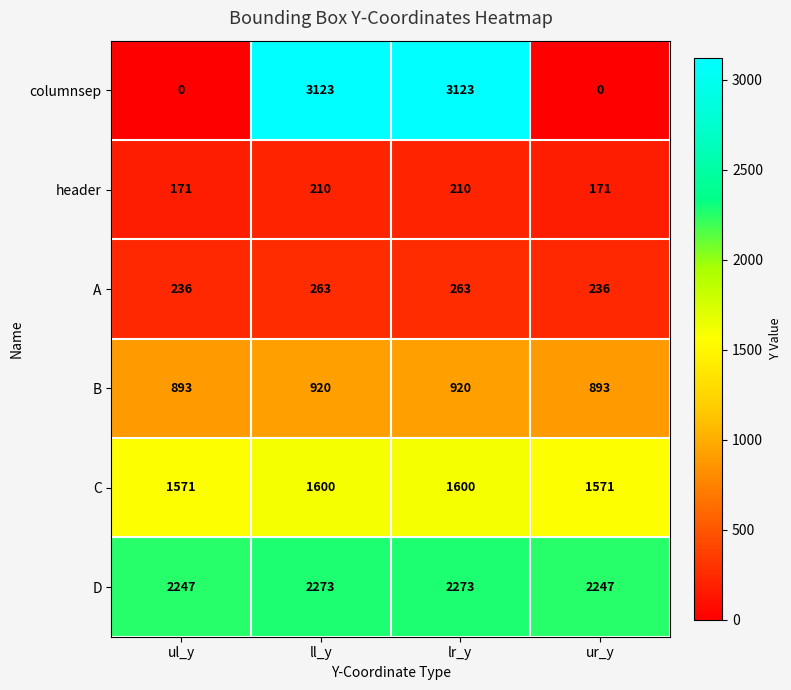

Count the B values in the range 893 to 920.

4